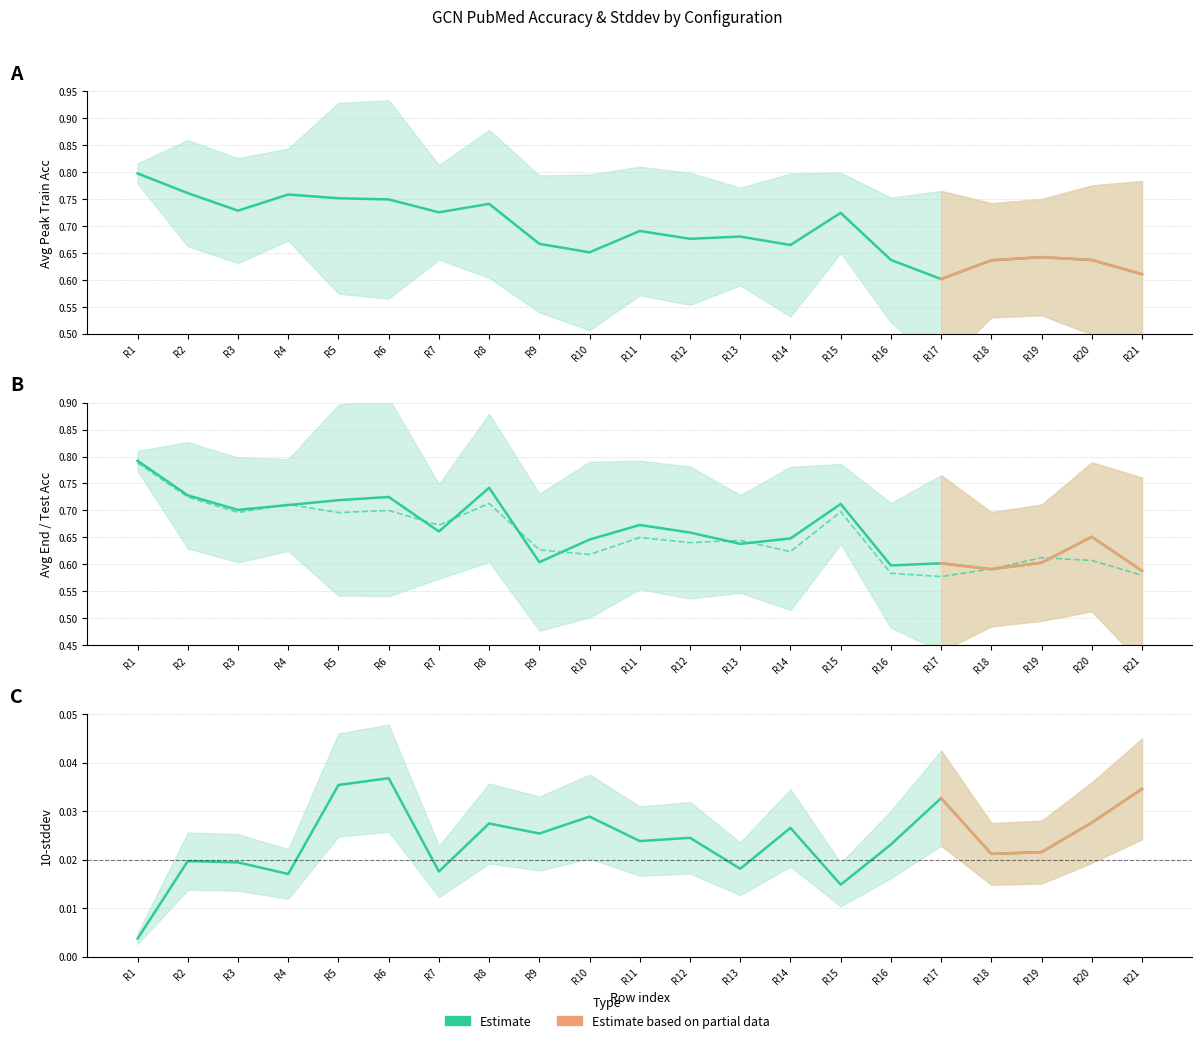

What is the maximum value shown in the chart?

0.8